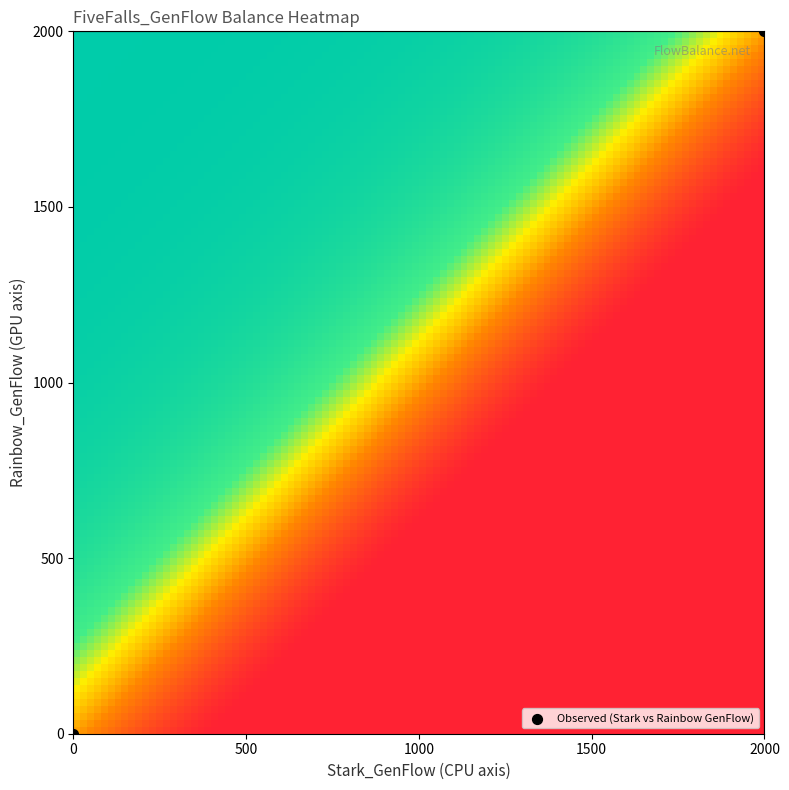

What is the average X value?

1000